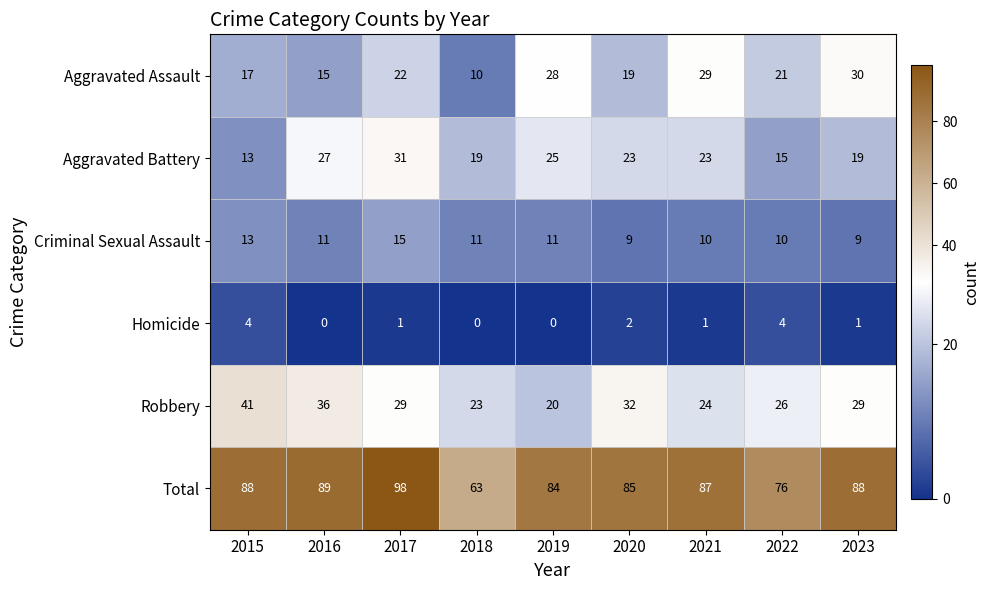

Is the value of Total at 2016 greater than the value of Aggravated Battery at 2021?

Yes